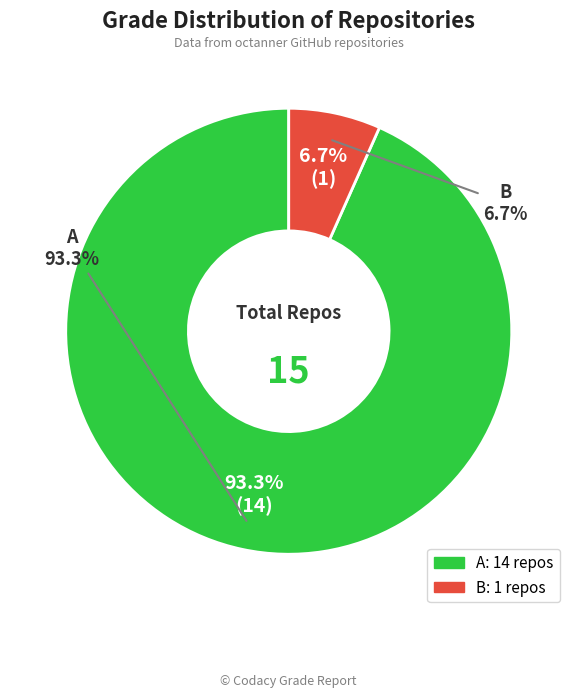

Count the number of slices in the pie.

2